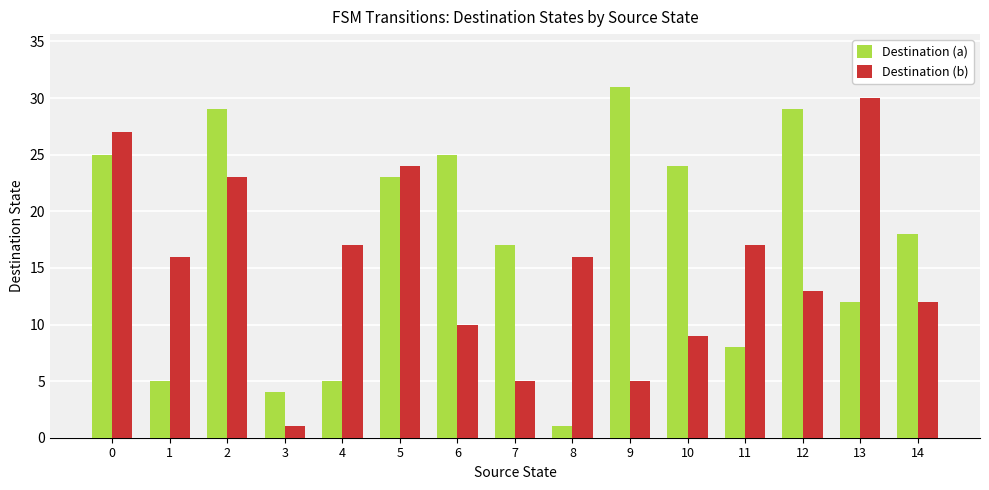

The value of Destination (b) at 10 is 9. True or false?

True